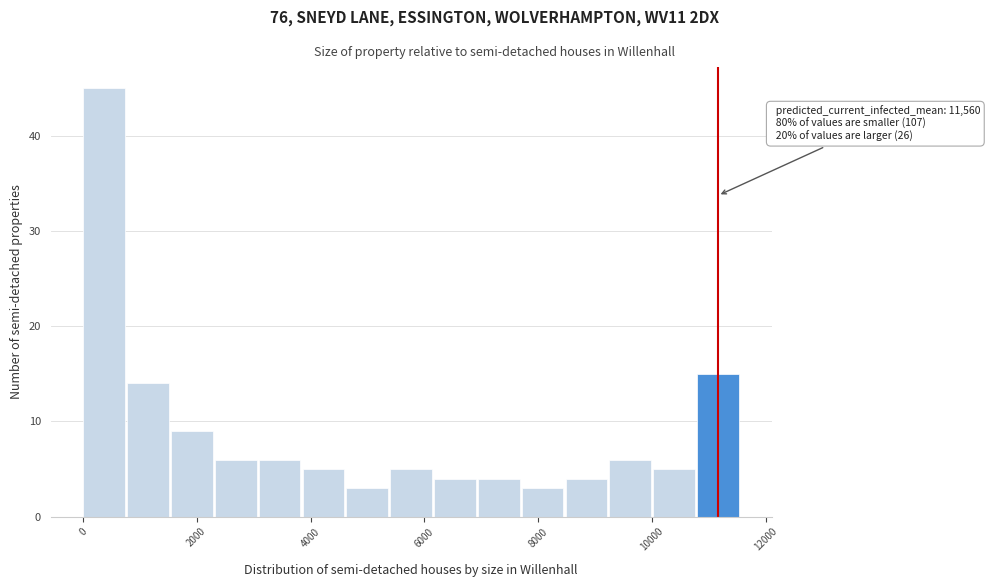

Read against the x-axis, roughly where is the centre of the tallest bar?

400